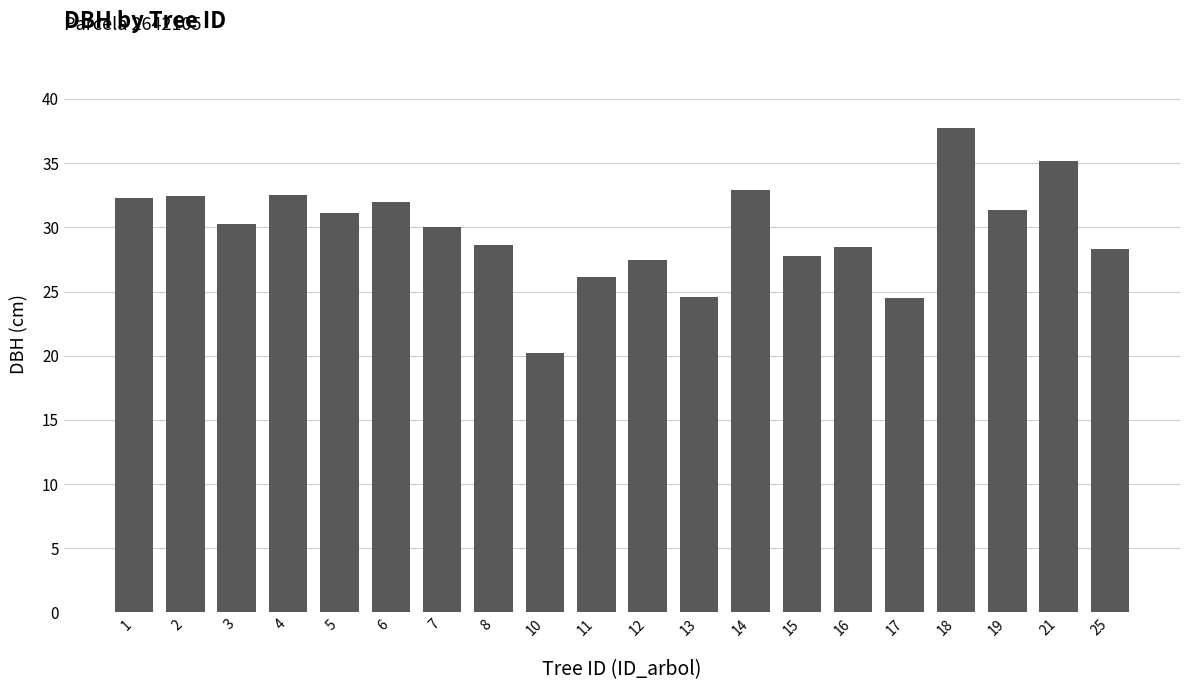

The value at 21 is 51.3. True or false?

False